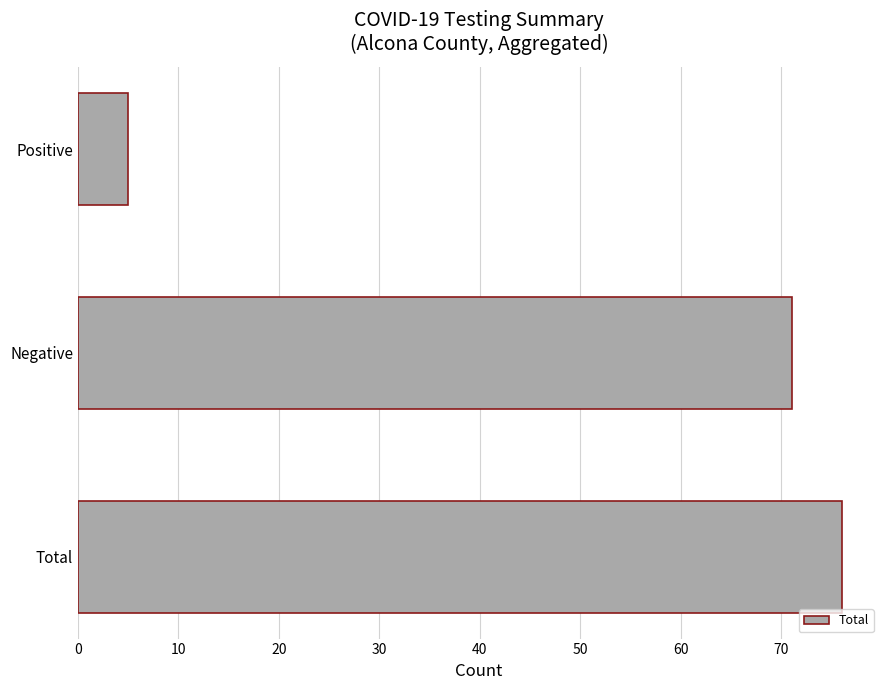

The chart shows a value of 113 at Negative. True or false?

False